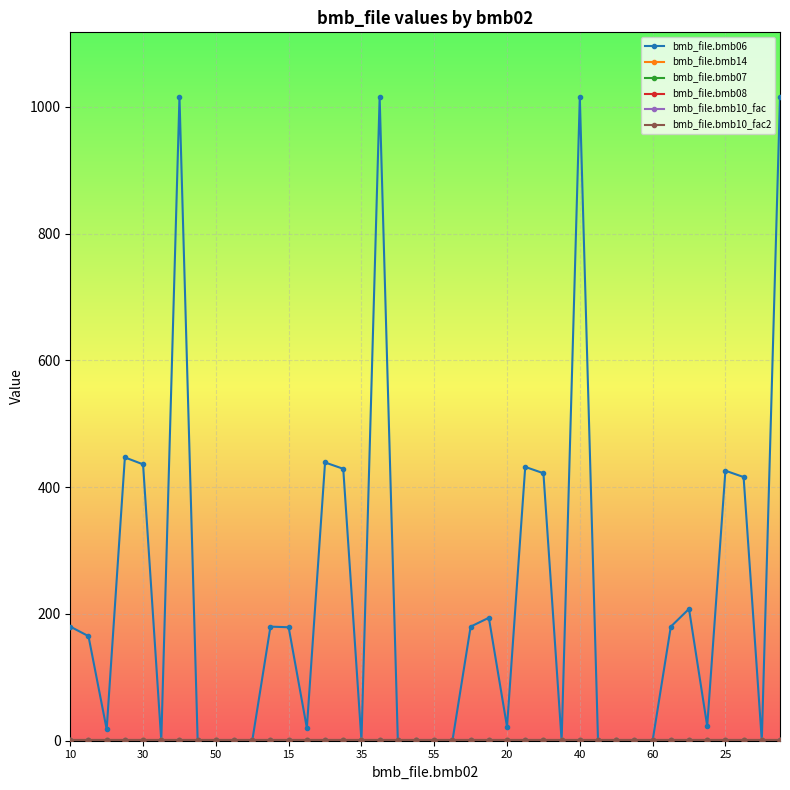

Count the bmb_file.bmb14 values in the range 0 to 1.

40